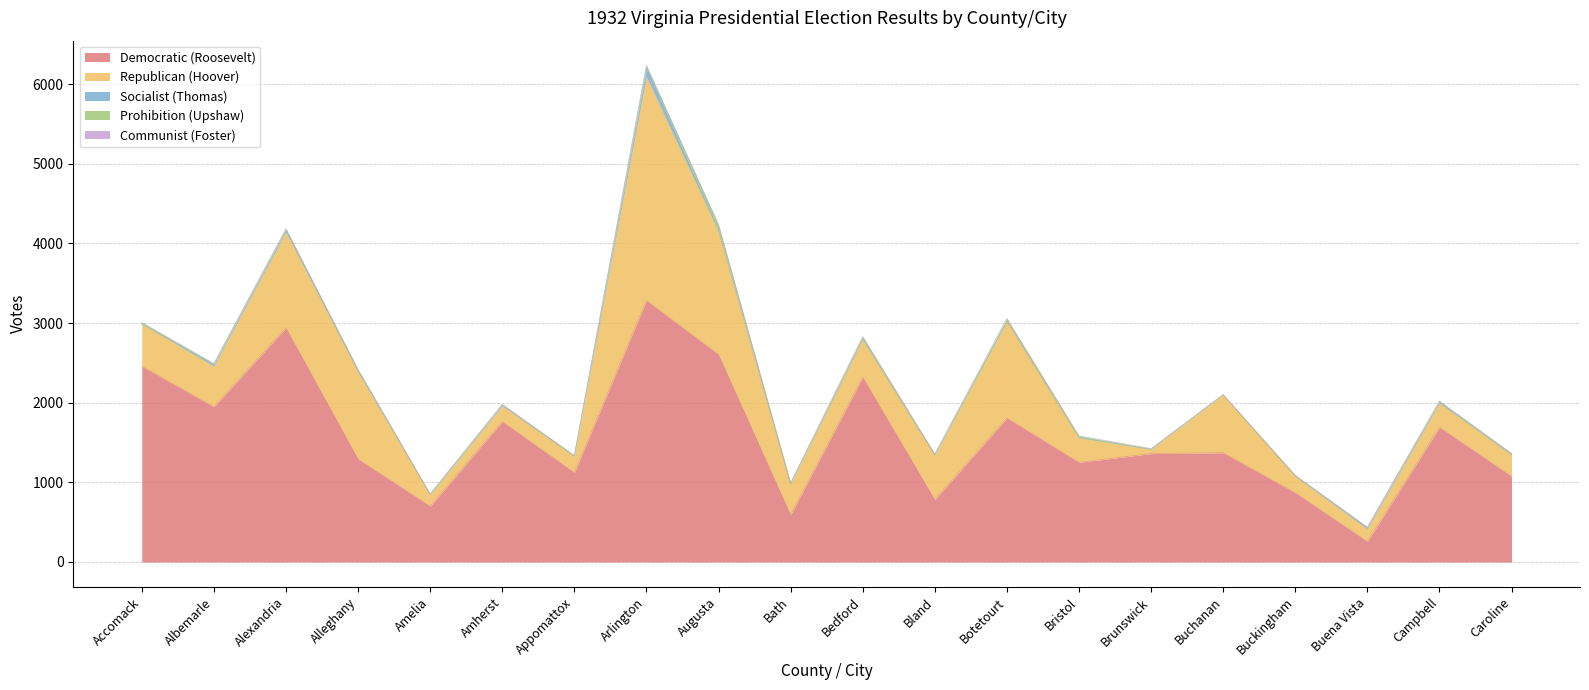

What is the difference between the maximum and minimum values in the Socialist (Thomas) series?

112